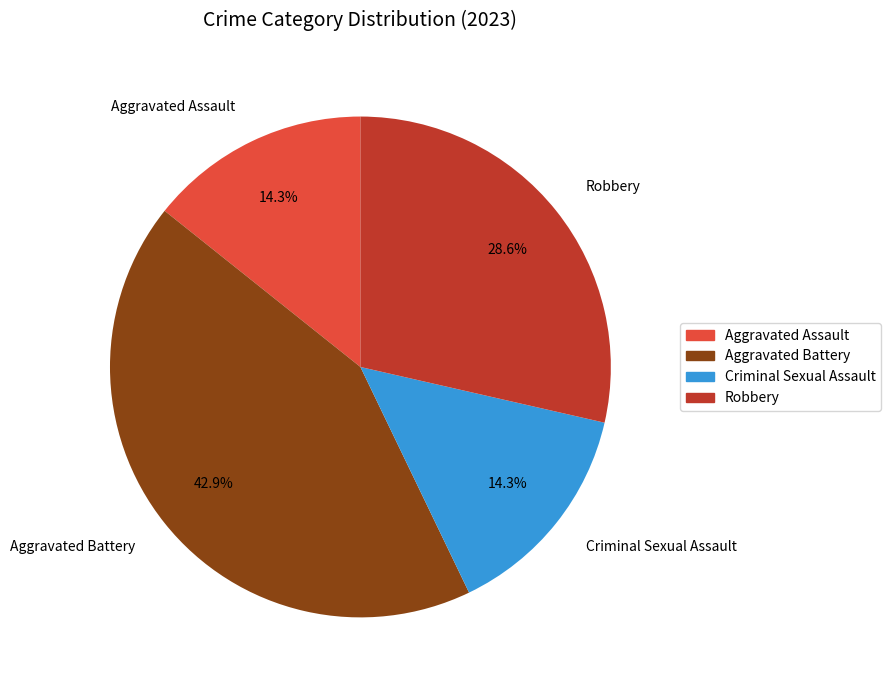

Does any single category account for the majority?

No